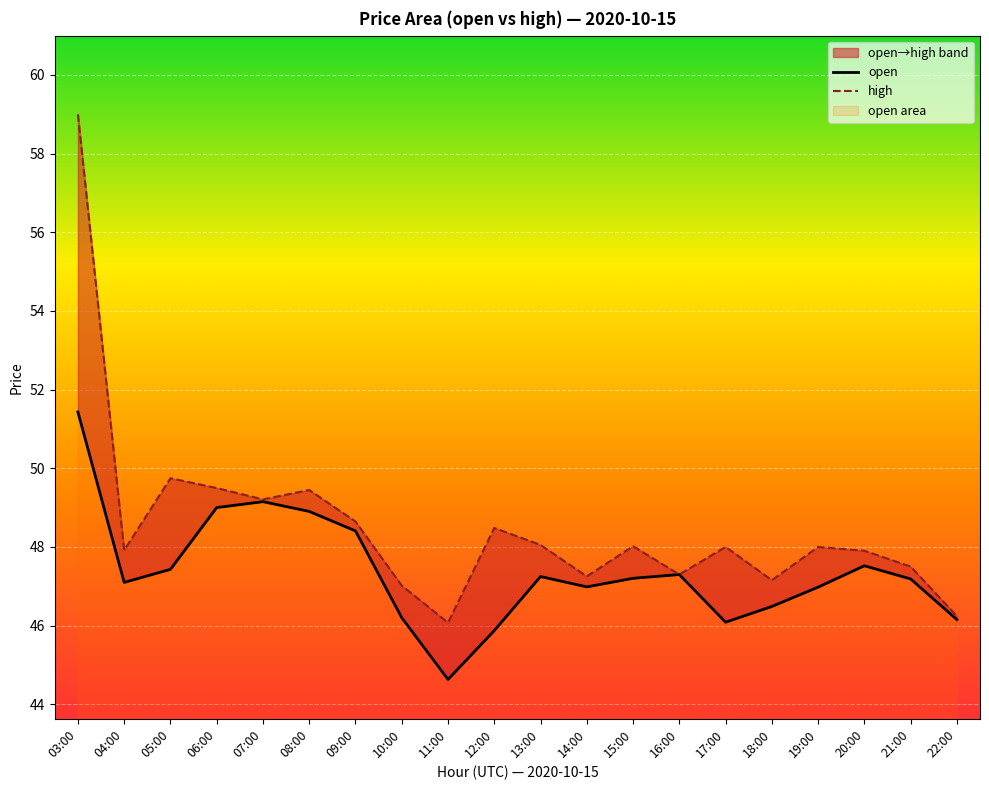

True or false: open and high cross at least once.

False